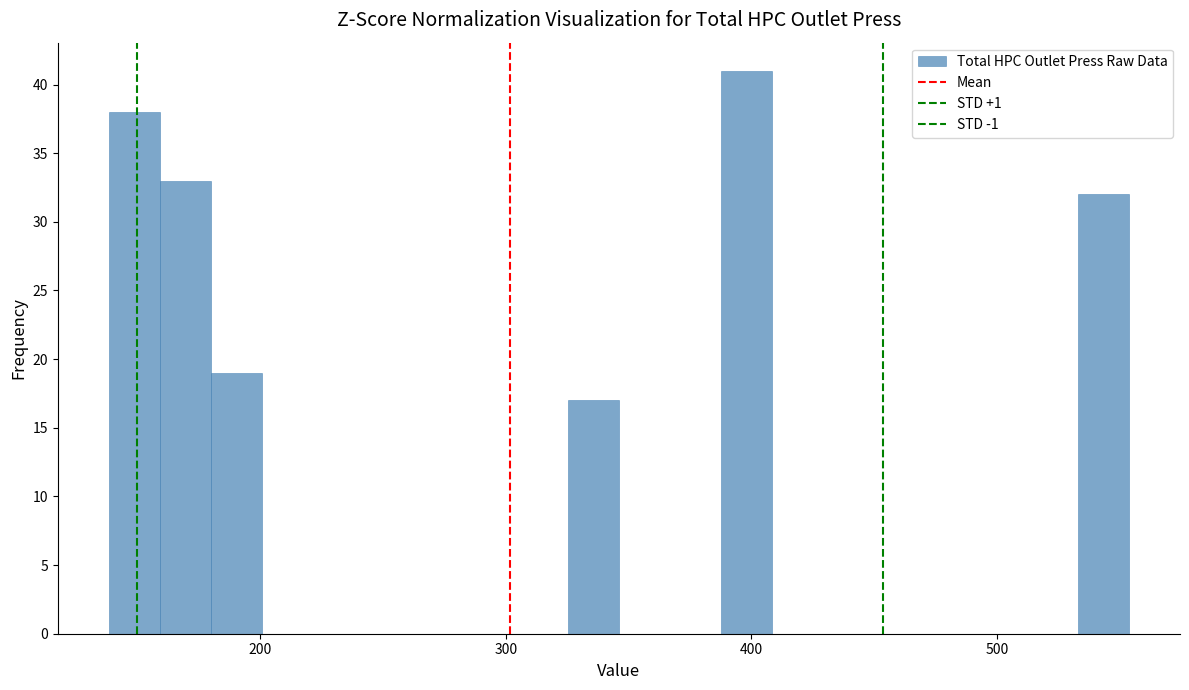

Read against the x-axis, roughly where is the centre of the tallest bar?

400